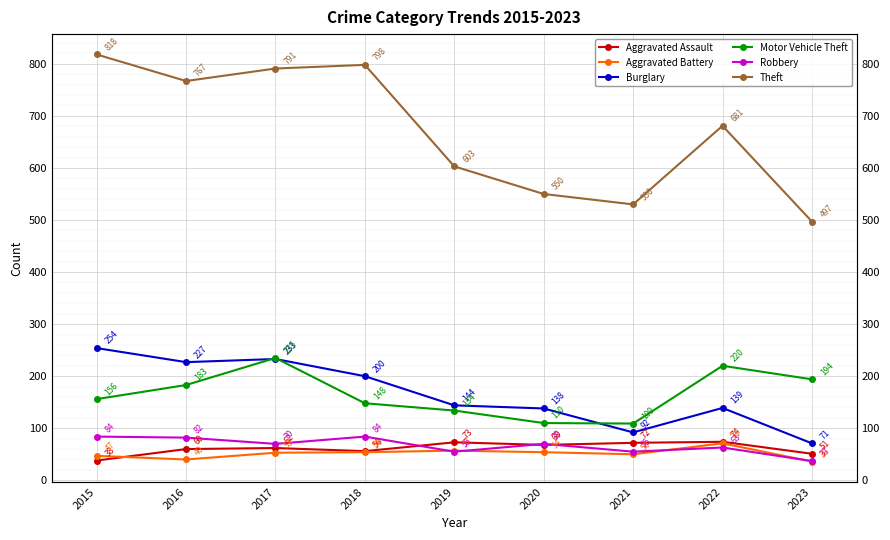

Is it true that Motor Vehicle Theft equals 52 at 2023?

False